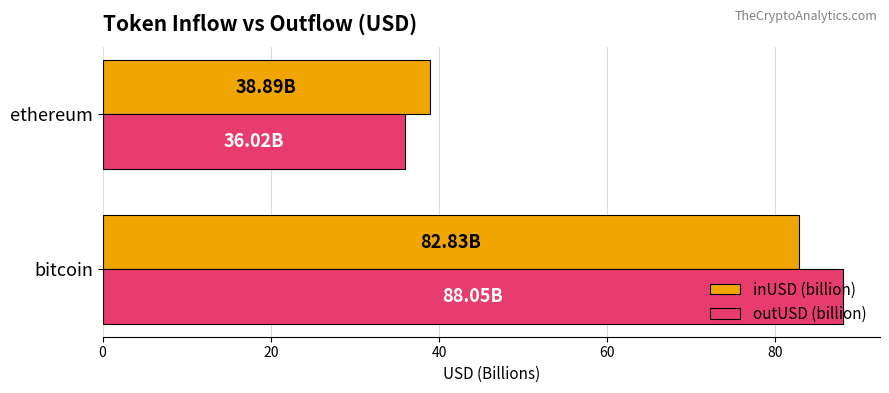

What is the spread (max minus min) of values at ethereum?

2.9